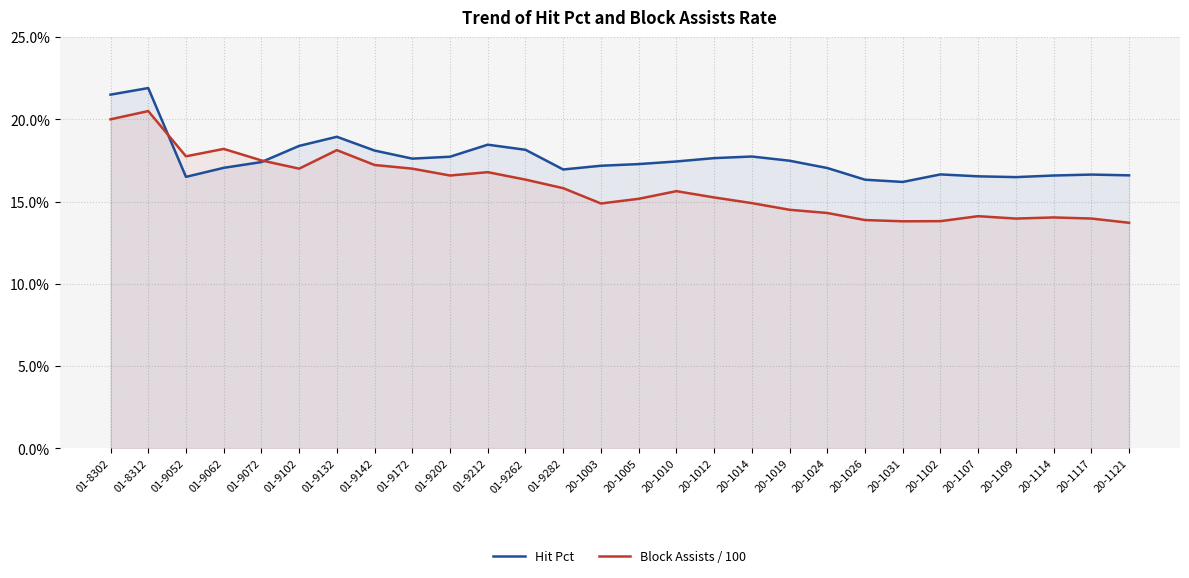

How many distinct data groups are displayed?

2